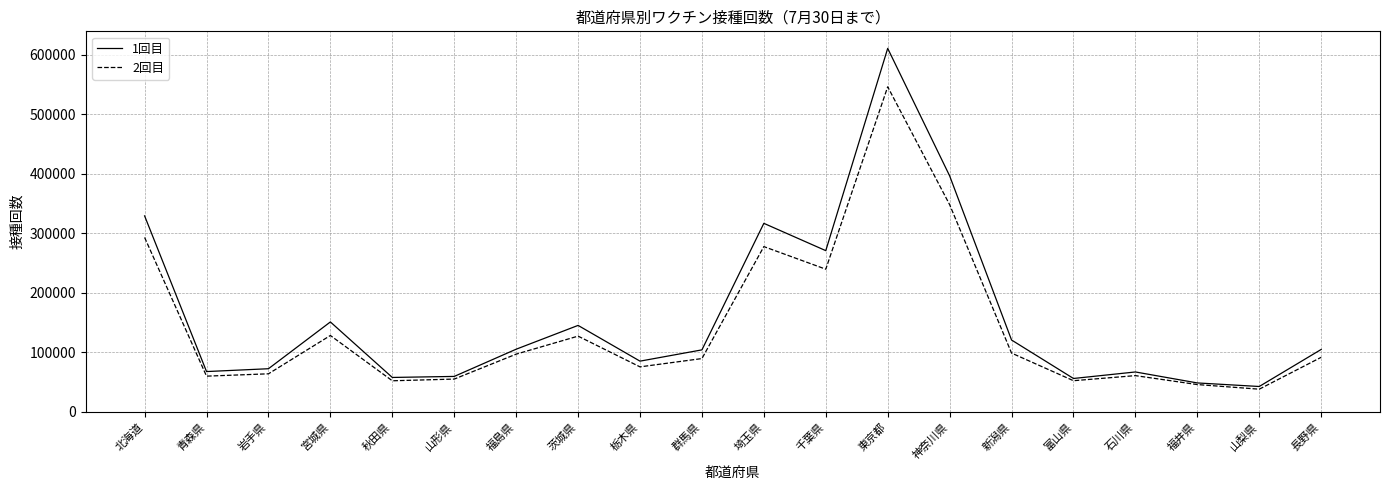

What is the sum of all 2回目 values?

2839954